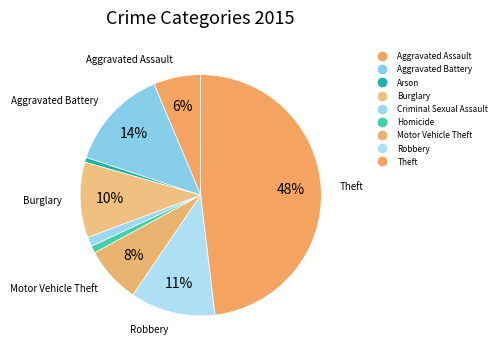

How many slices are in this pie chart?

9